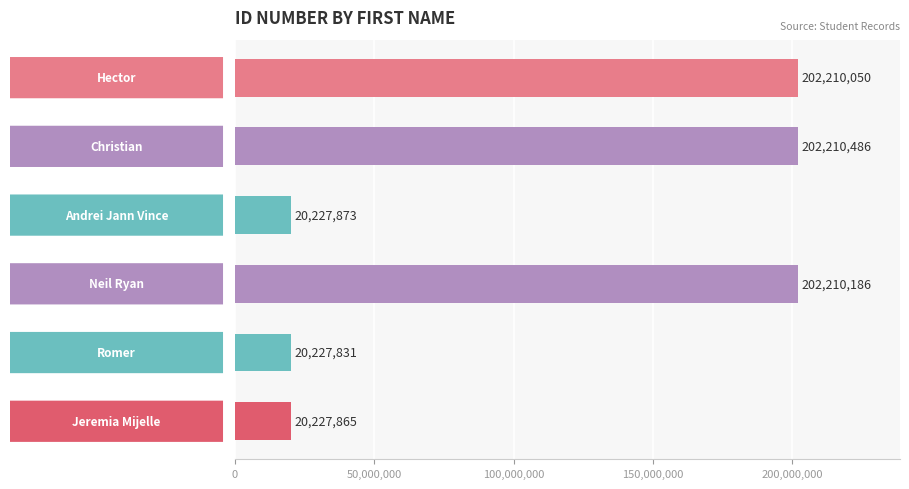

What is the minimum value shown in the chart?

20227831